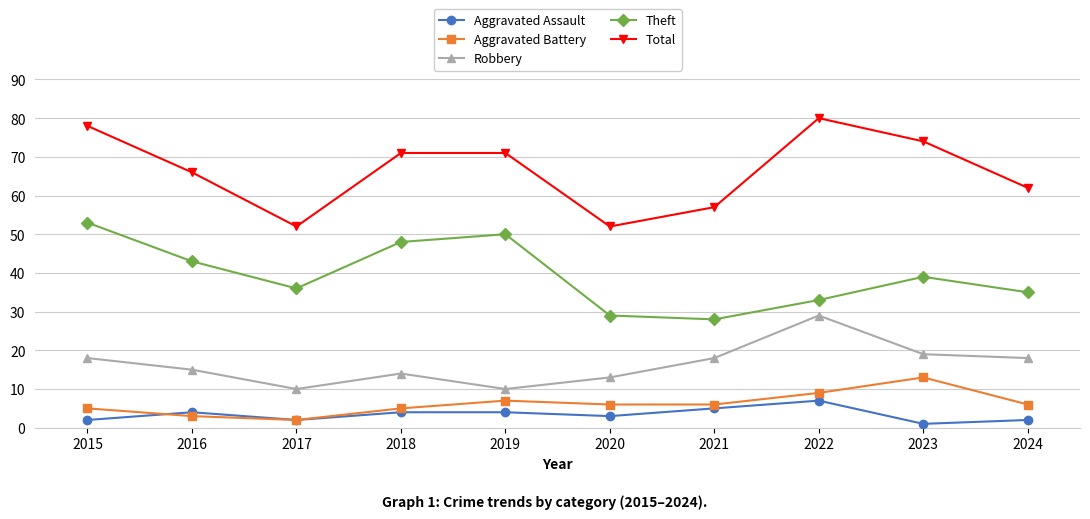

What are all the series names shown in the legend?

Aggravated Assault, Aggravated Battery, Robbery, Theft, Total